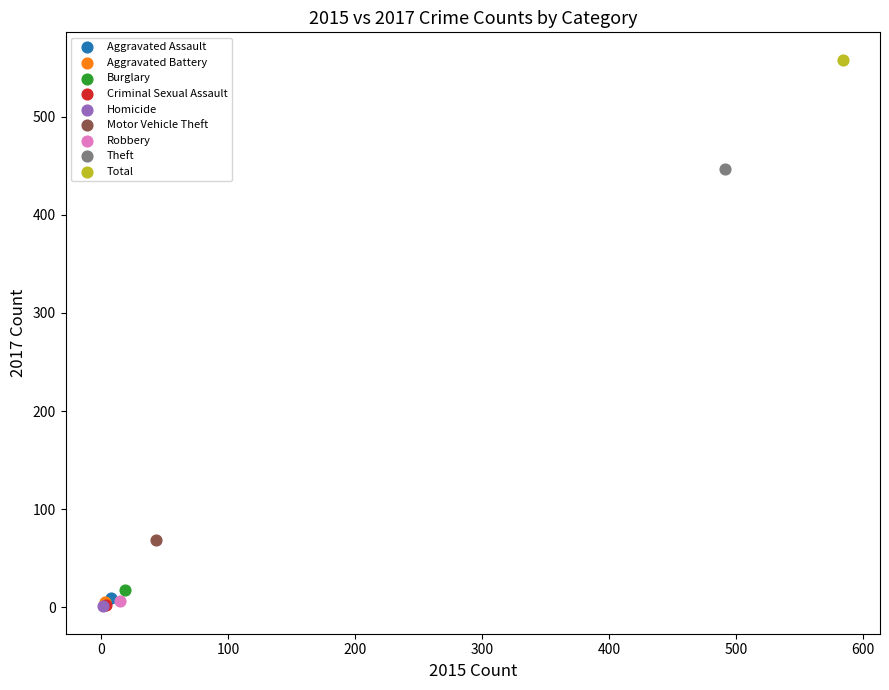

What are all the series names shown in the legend?

Aggravated Assault, Aggravated Battery, Burglary, Criminal Sexual Assault, Homicide, Motor Vehicle Theft, Robbery, Theft, Total